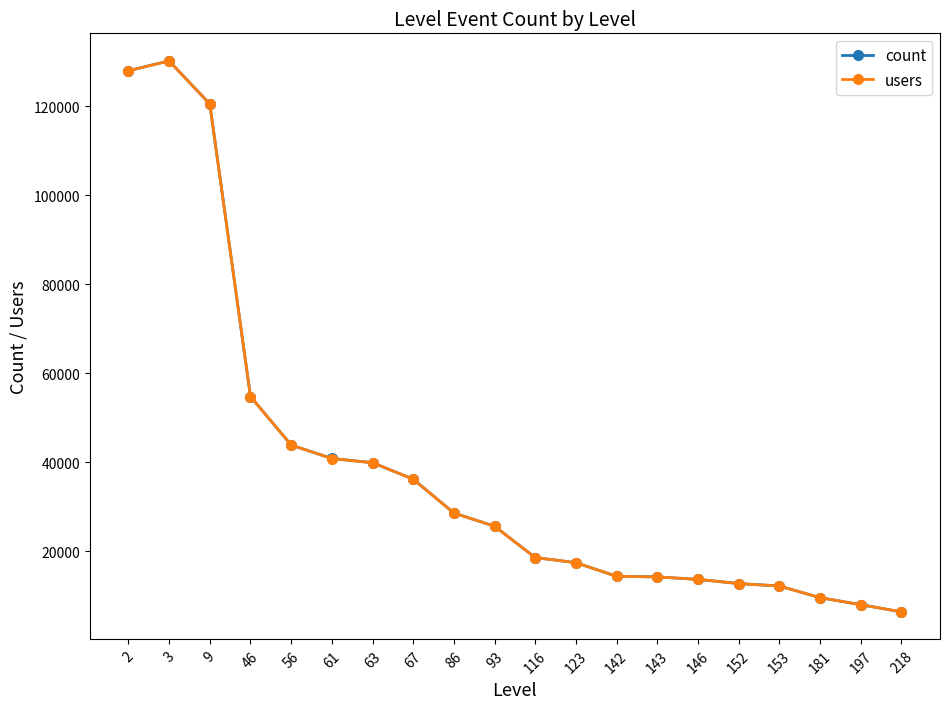

Is the value of count at 86 greater than the value of users at 46?

No